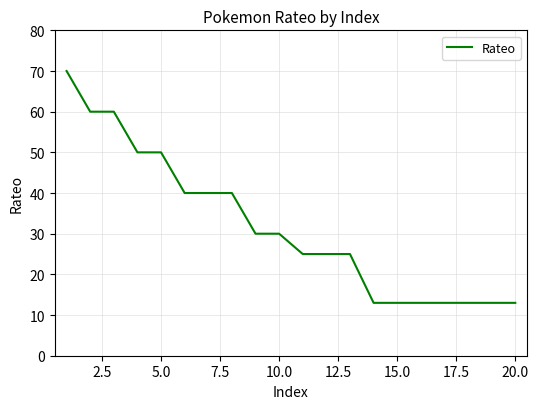

What is the smallest value displayed?

13